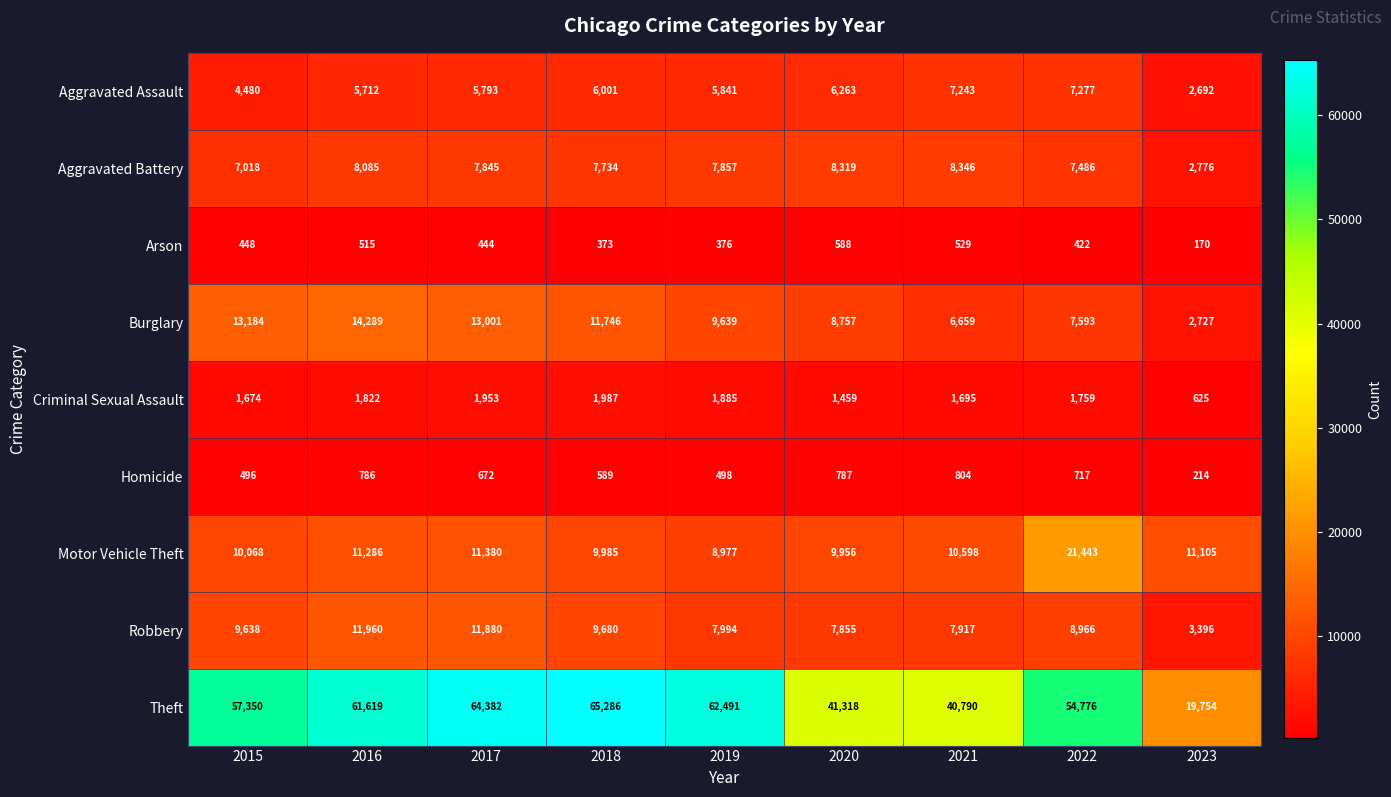

Which series has the widest spread of values?

Theft